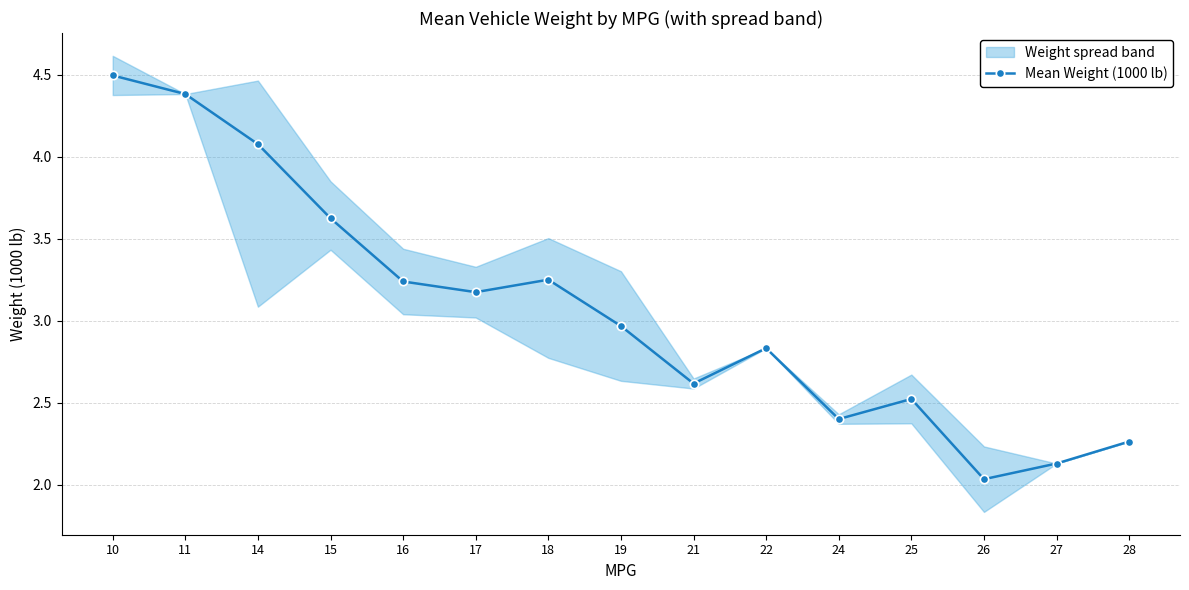

What is the difference between the values at 18 and 24?

0.8